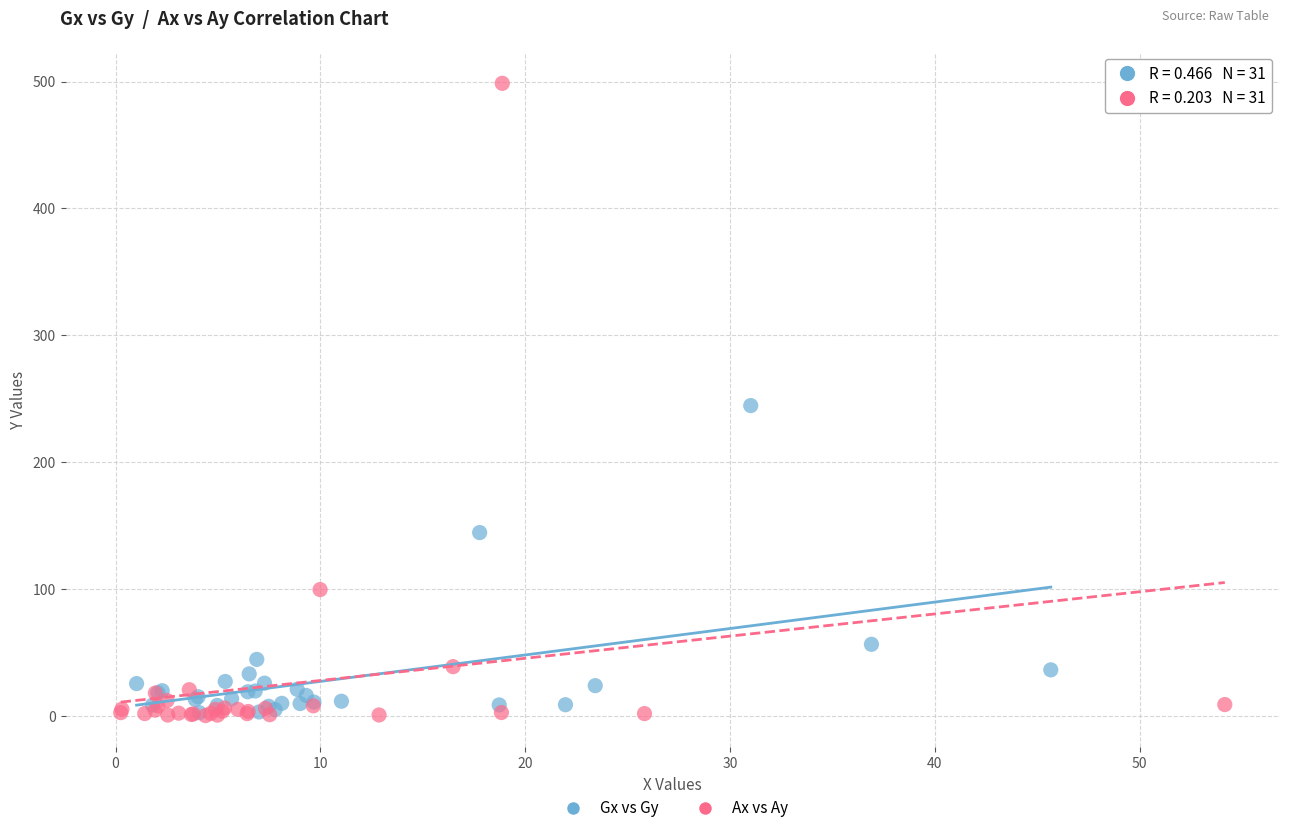

Which series has the widest spread of Y values?

Ax vs Ay